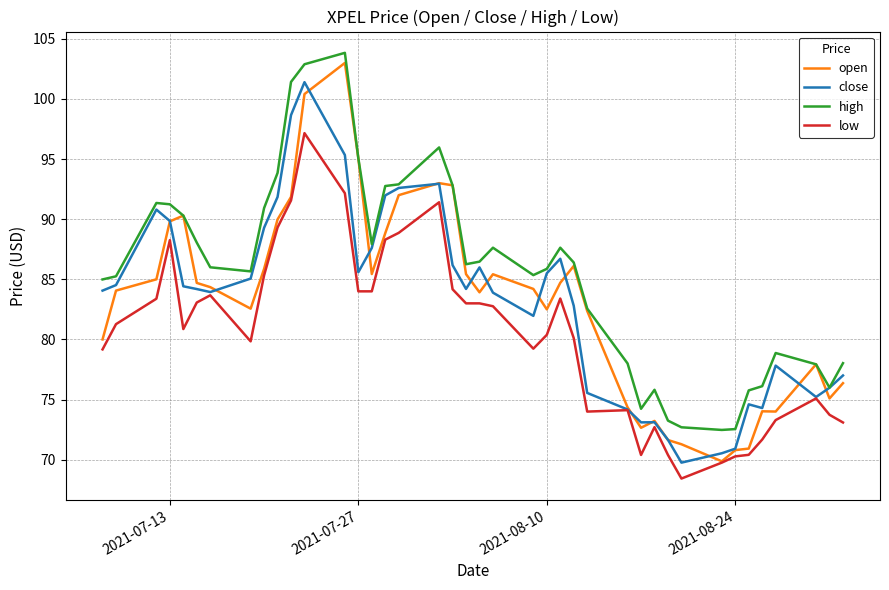

Which series has the largest total across all categories?

high